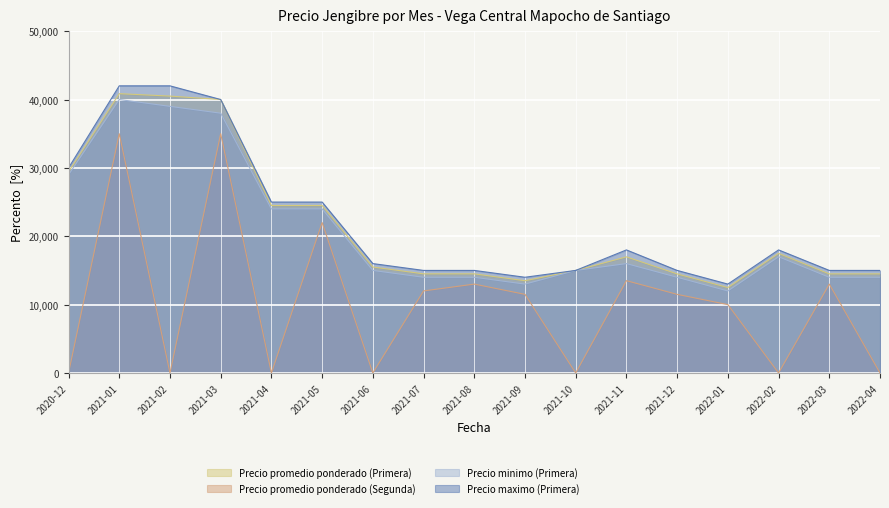

What is the maximum value for Precio promedio ponderado (Primera)?

40857